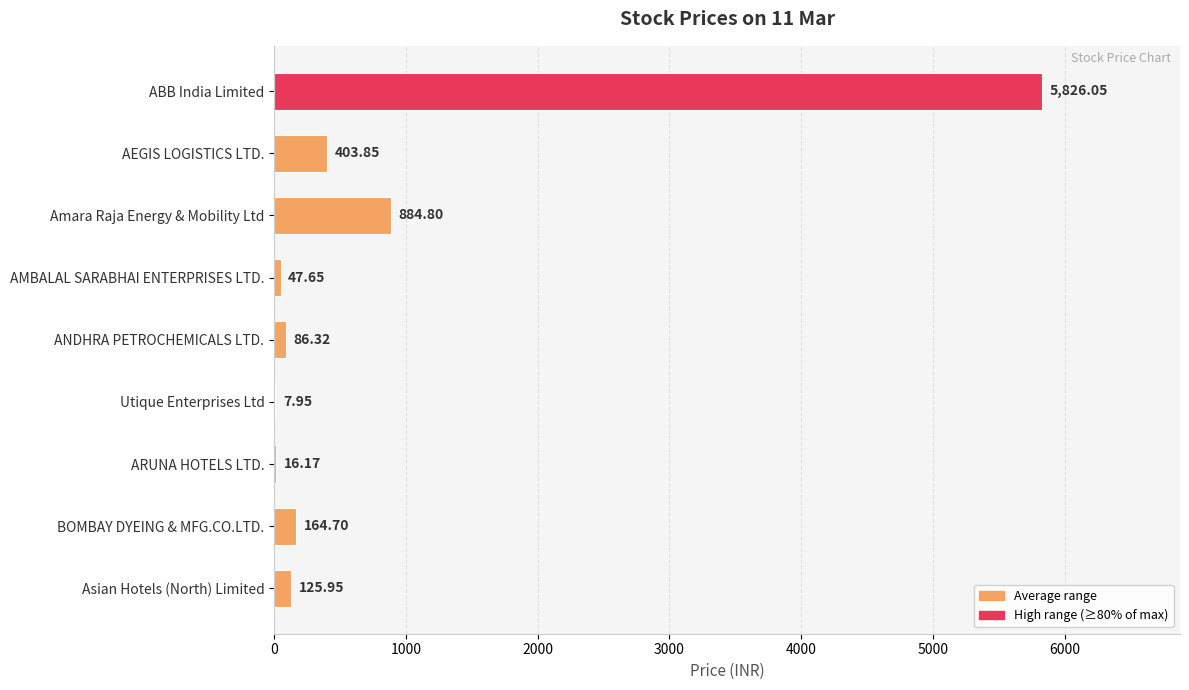

Approximately how many times larger is the value at Asian Hotels (North) Limited compared to Utique Enterprises Ltd?

15.8